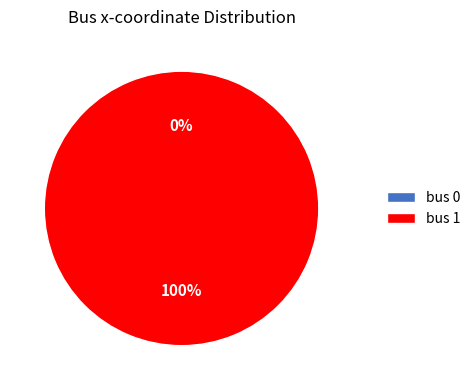

Count the number of slices in the pie.

2